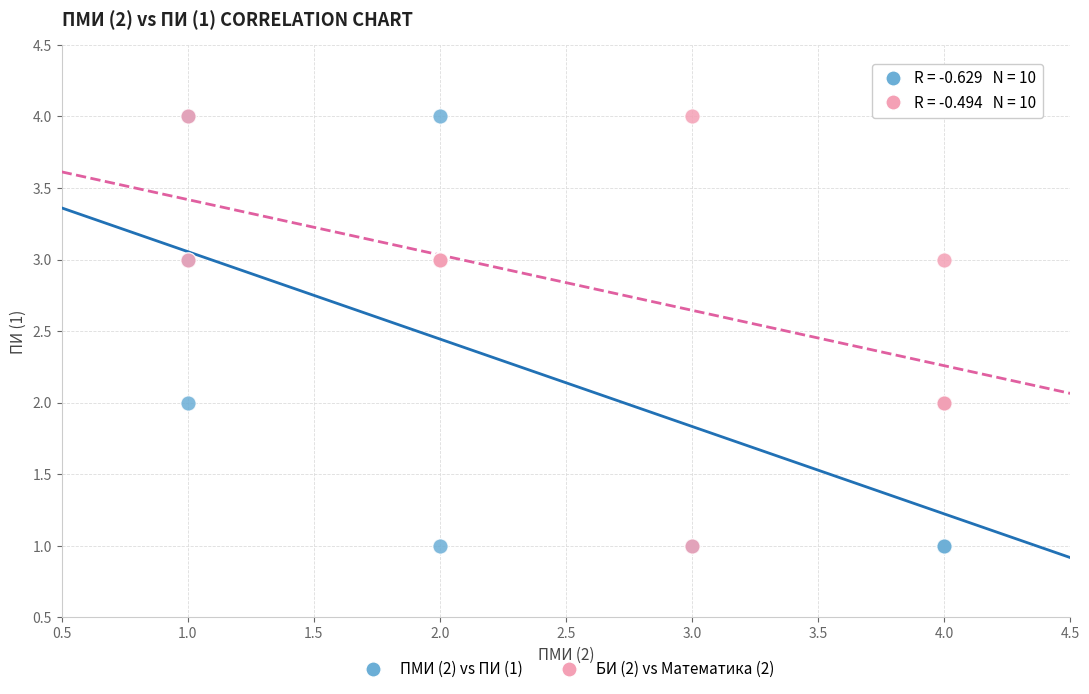

What are all the series names shown in the legend?

ПМИ (2) vs ПИ (1), БИ (2) vs Математика (2)